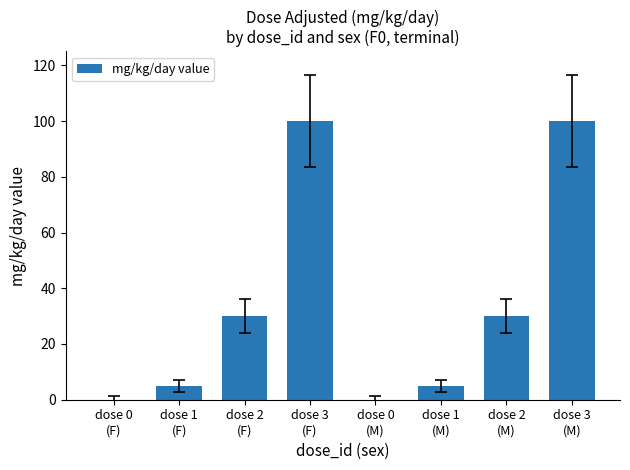

Is it true that the value at dose 0
(M) is 0?

True